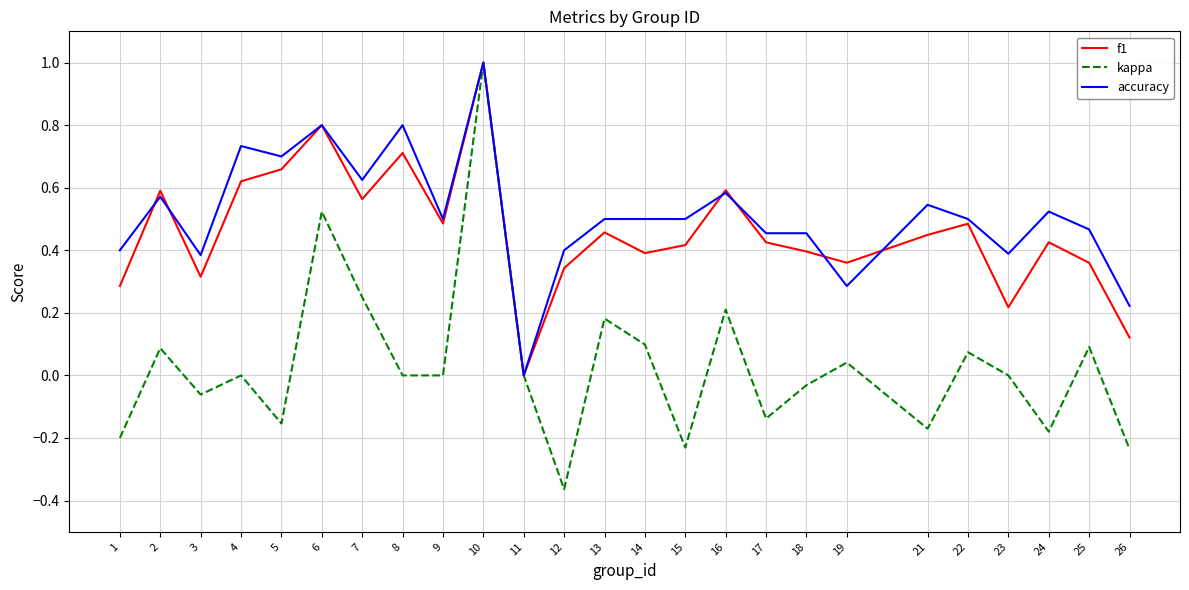

The value of f1 at 24 is 0.4. True or false?

True